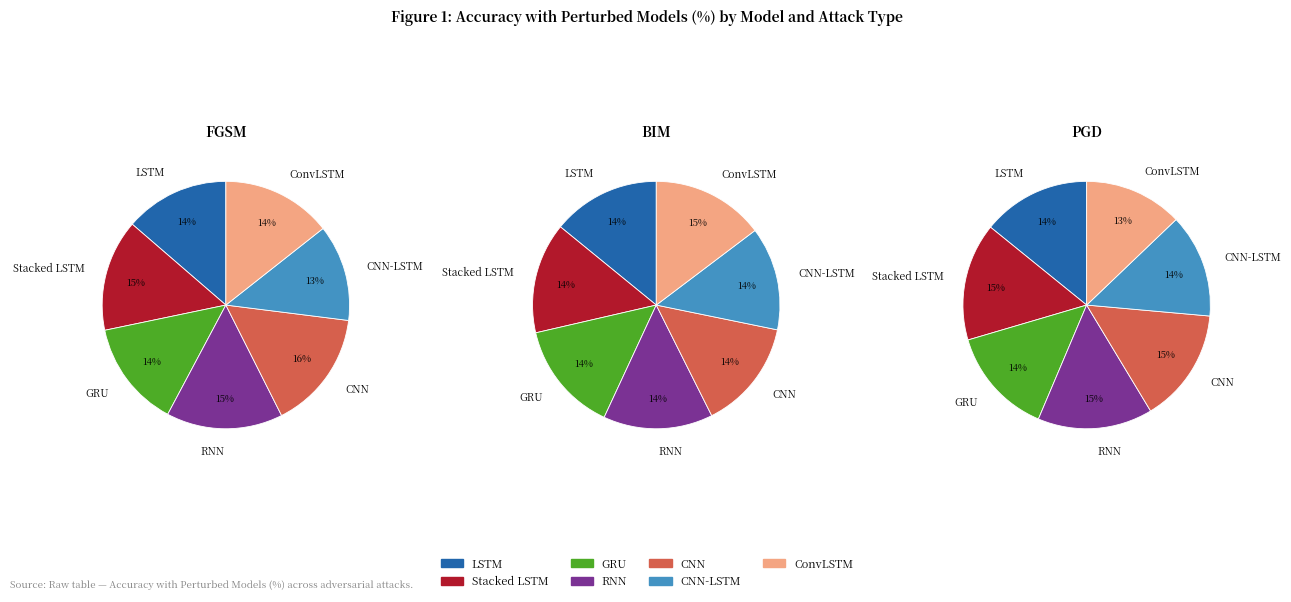

Is it true that Stacked LSTM is 15% of the pie?

True